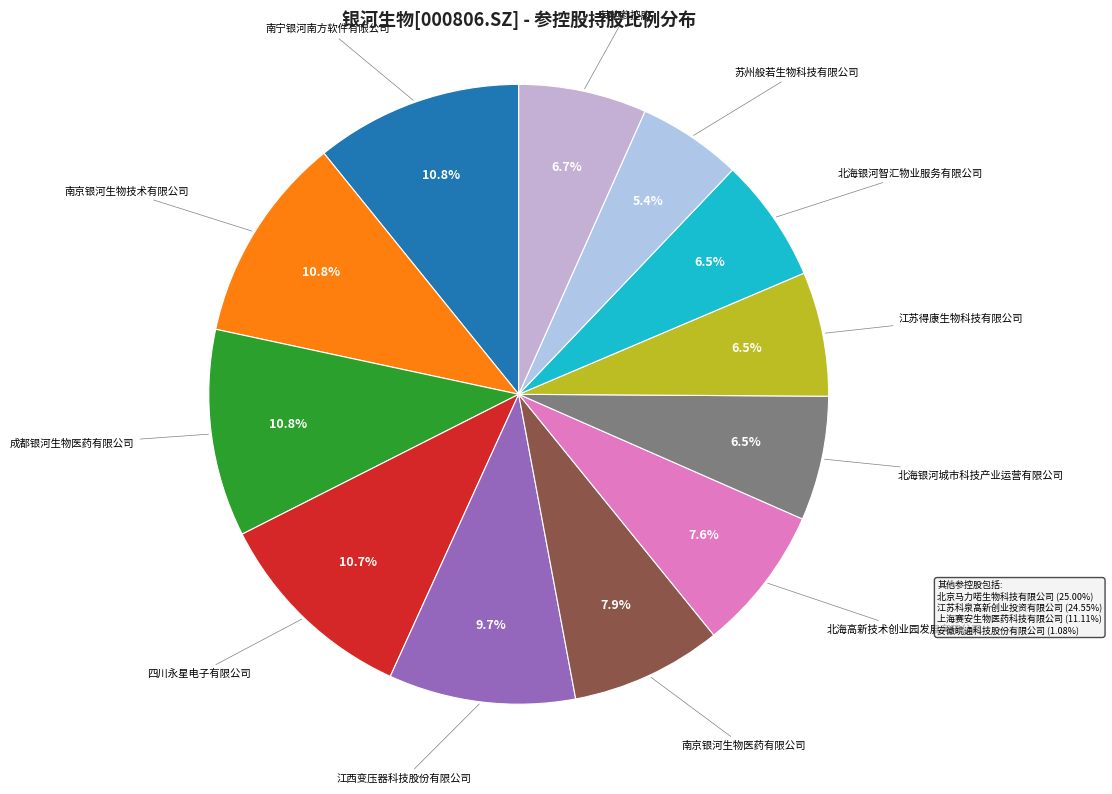

Count the number of slices in the pie.

12